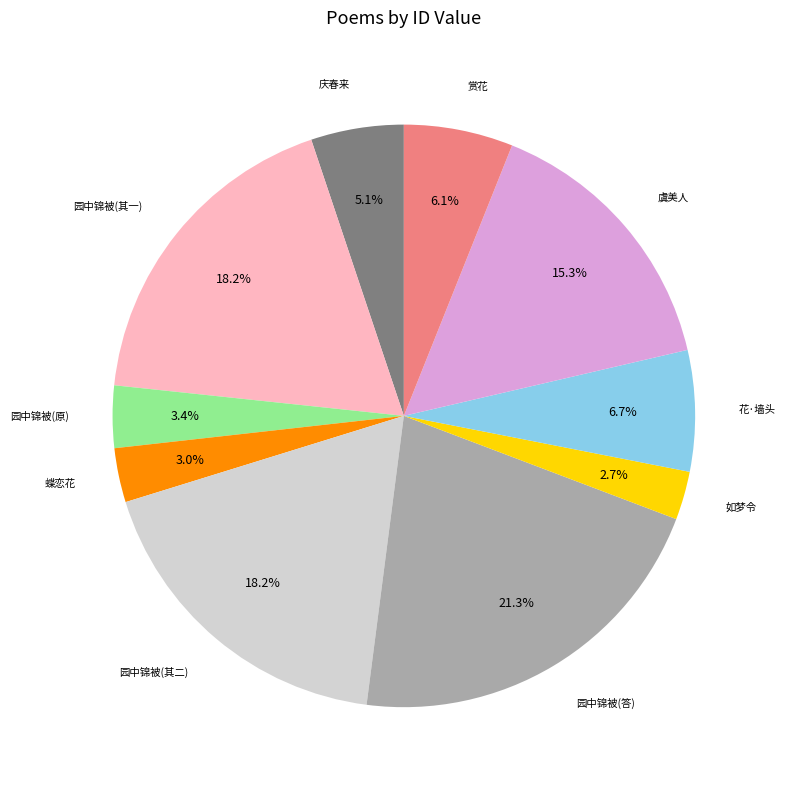

Is there any slice that represents more than half of the pie?

No